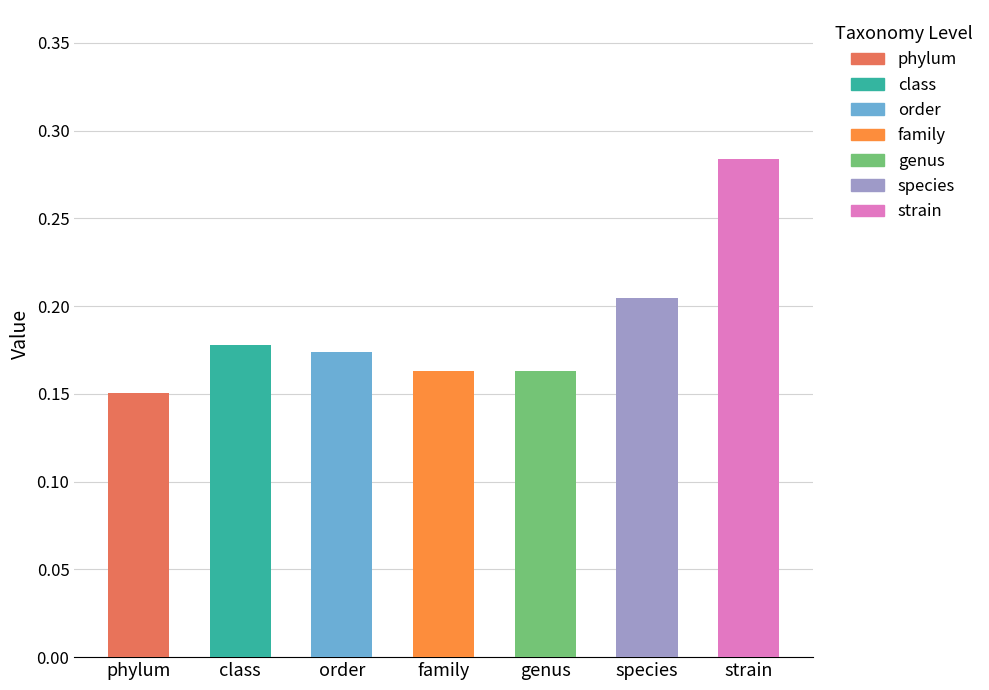

What is the maximum value shown in the chart?

0.3